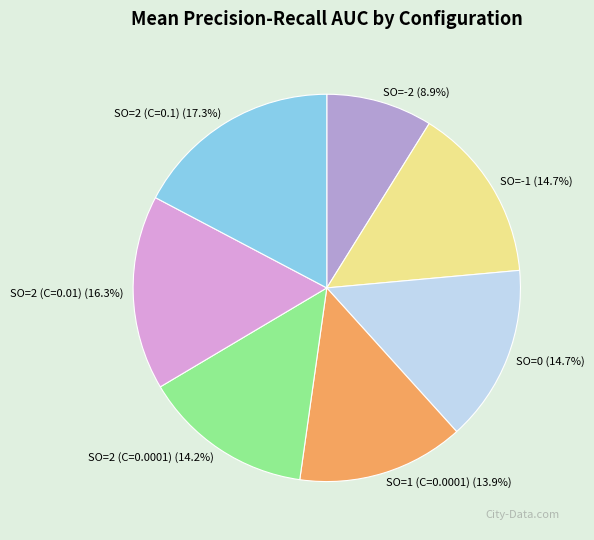

To the nearest percent, what portion does SO=-2 represent?

9%